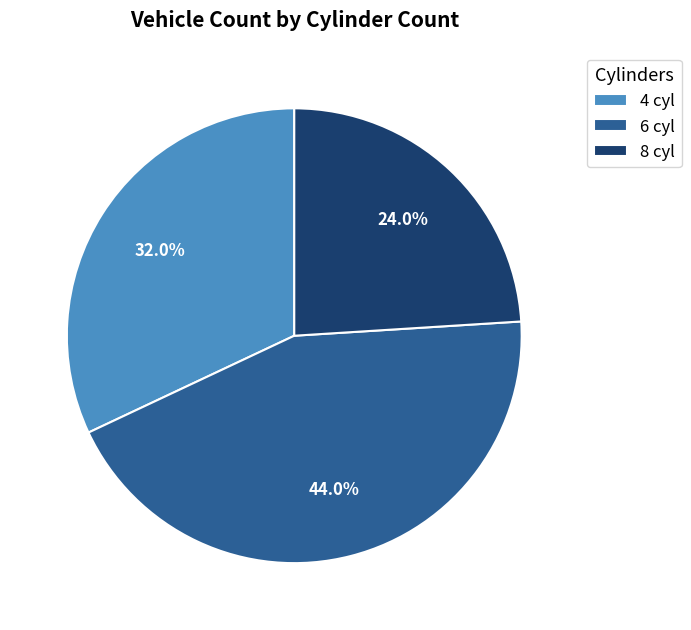

How many segments does this pie chart have?

3